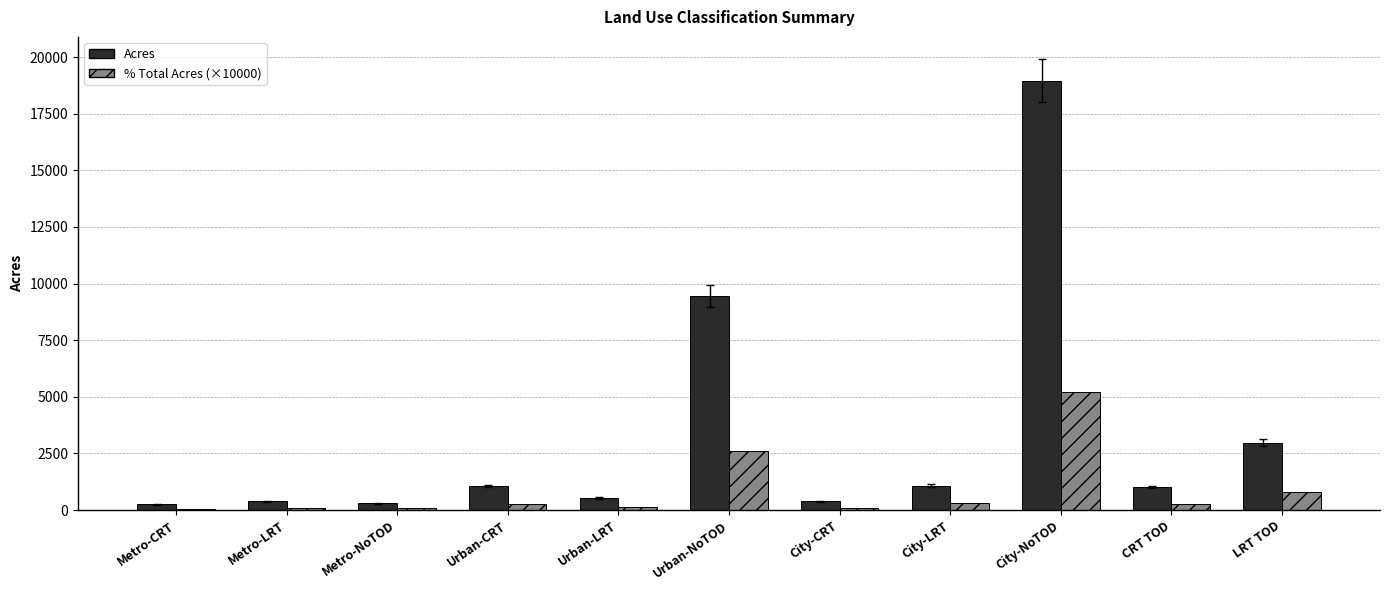

At which label does % Total Acres (×10000) first exceed 281?

Urban-CRT